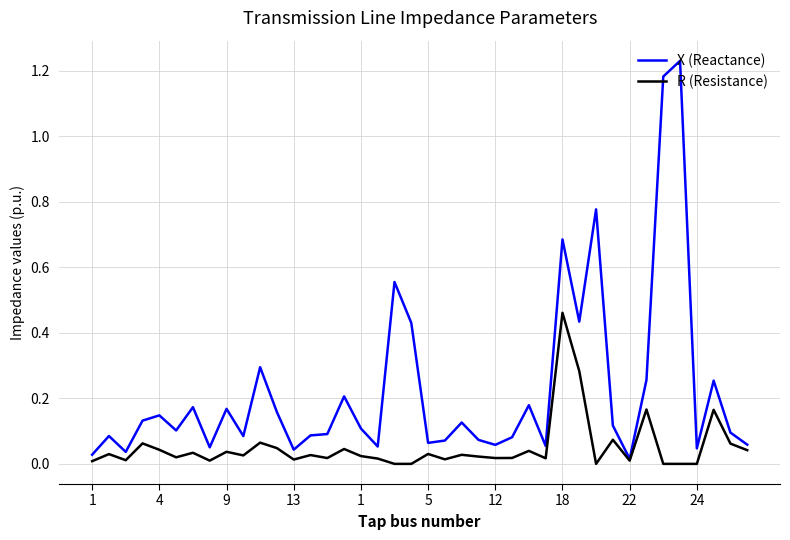

Is this an area chart (filled region under the line)?

No